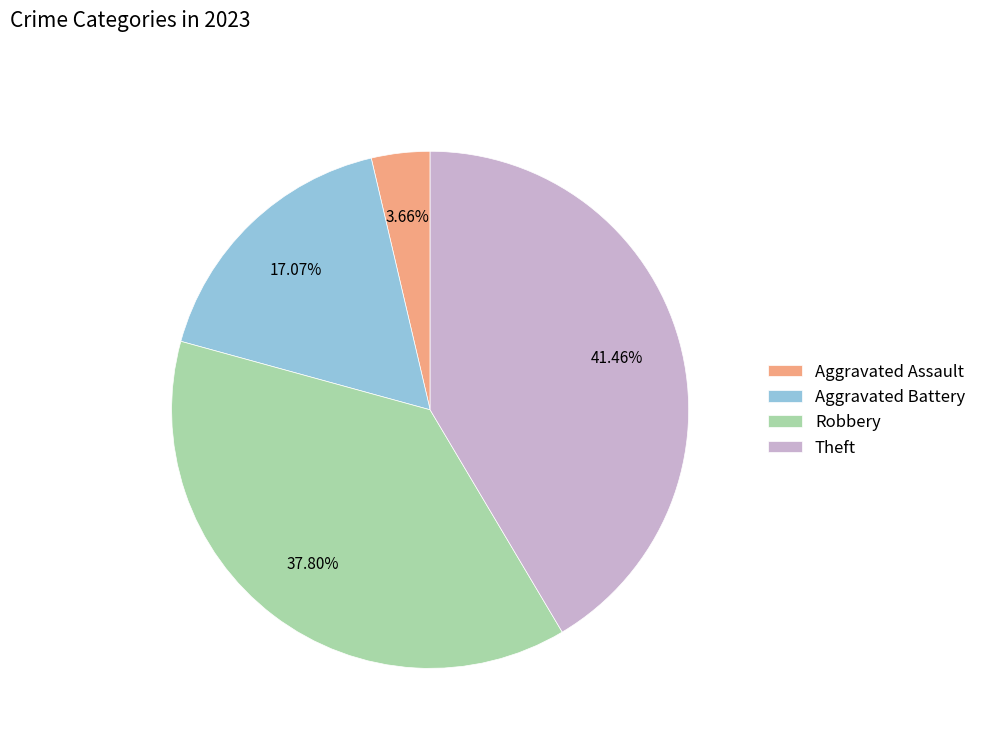

How many segments does this pie chart have?

4